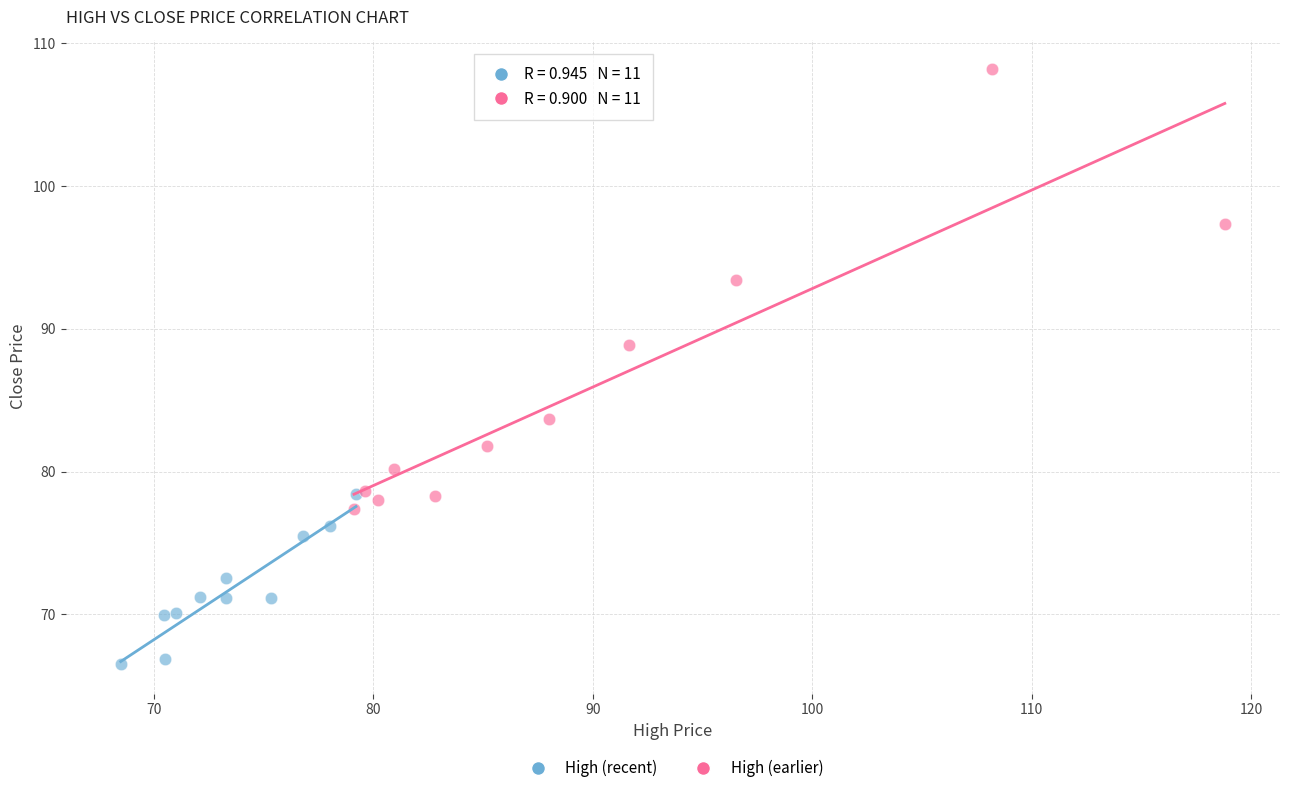

Which series contains the highest Y value?

High (earlier)